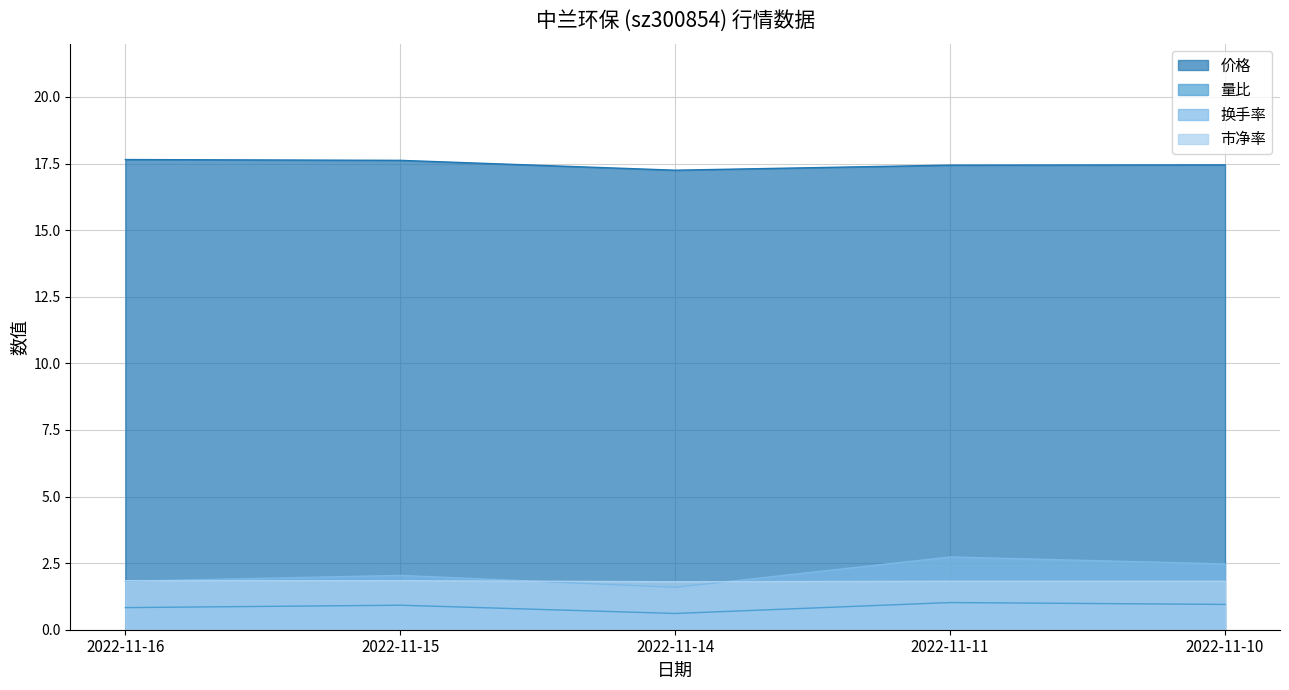

Count the number of categories in the chart.

5